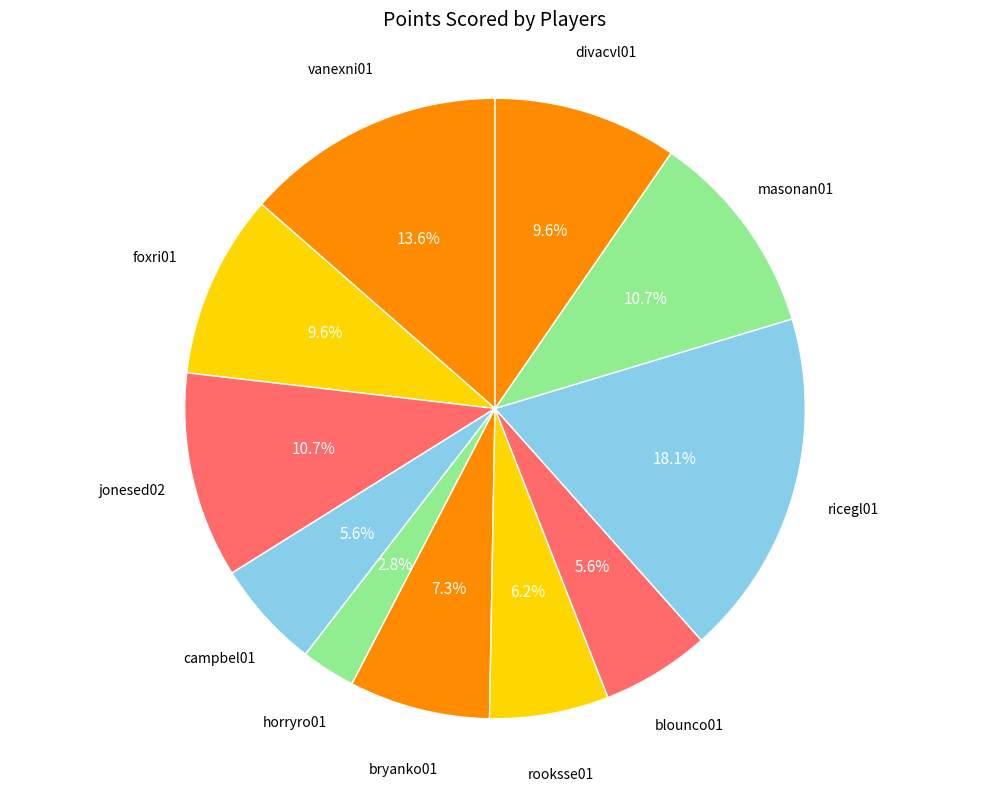

How many slices are in this pie chart?

11